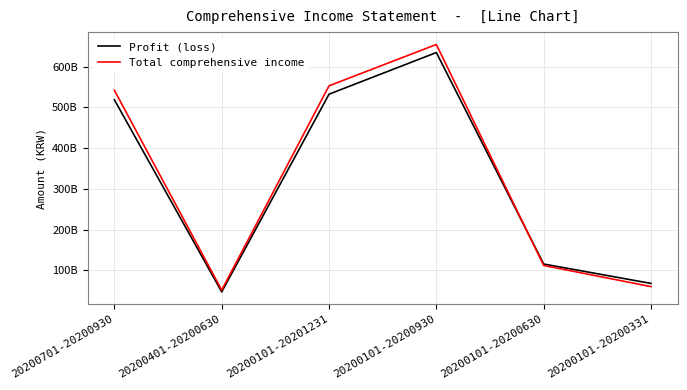

Where do Total comprehensive income and Profit (loss) first cross each other?

20200101-20200930 and 20200101-20200630